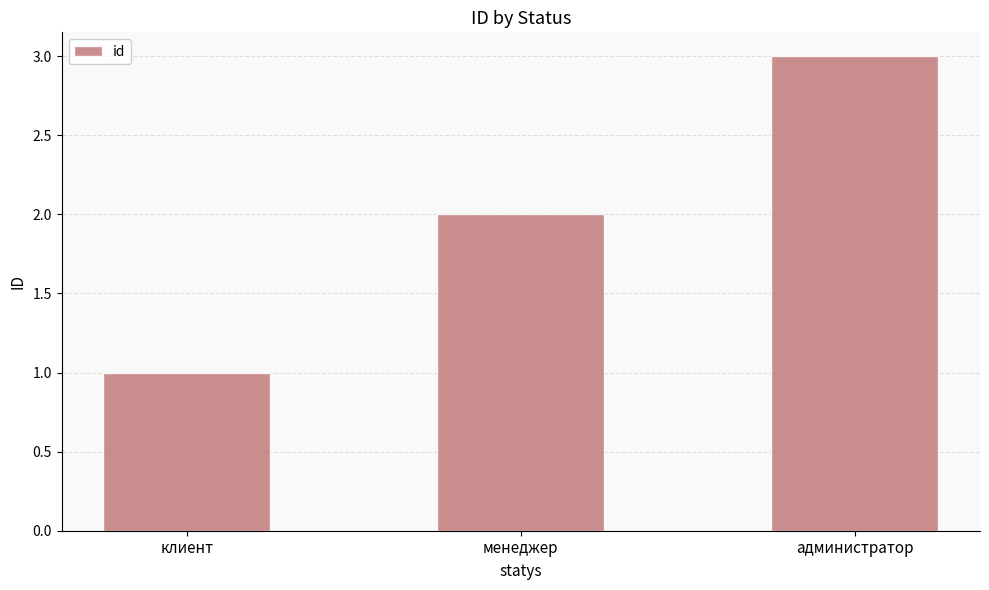

Does the chart contain any negative values?

No